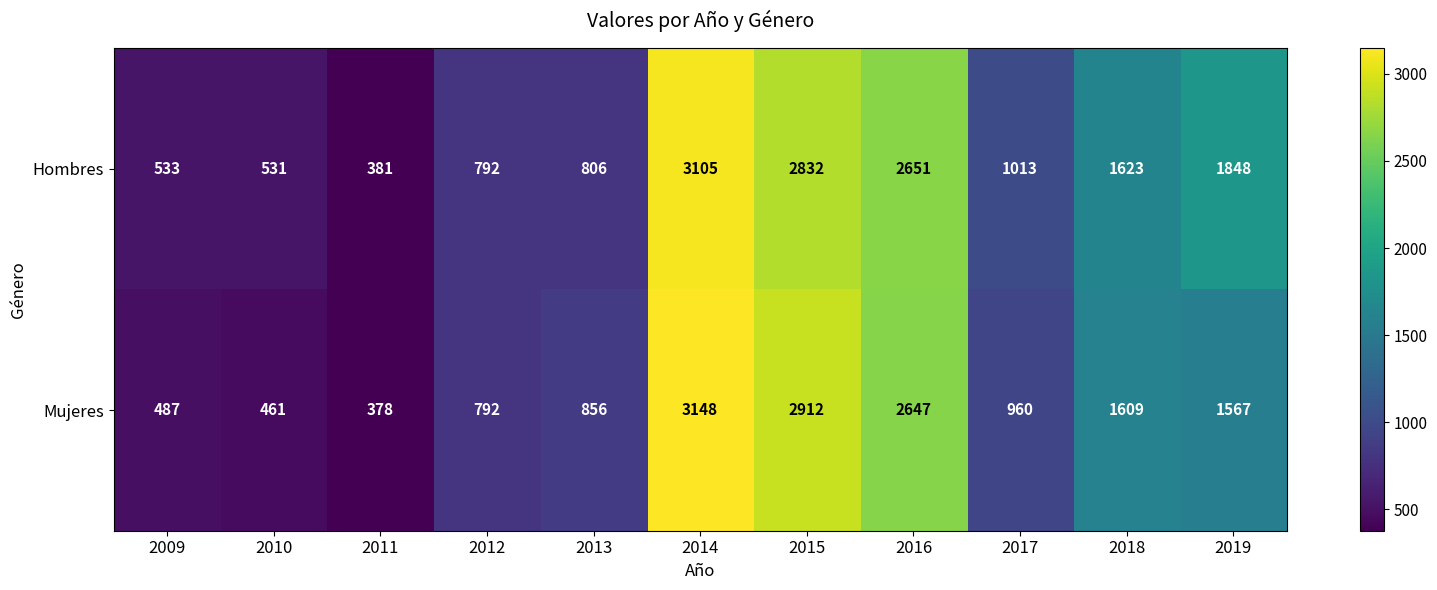

Which series has the largest range (max minus min)?

Mujeres